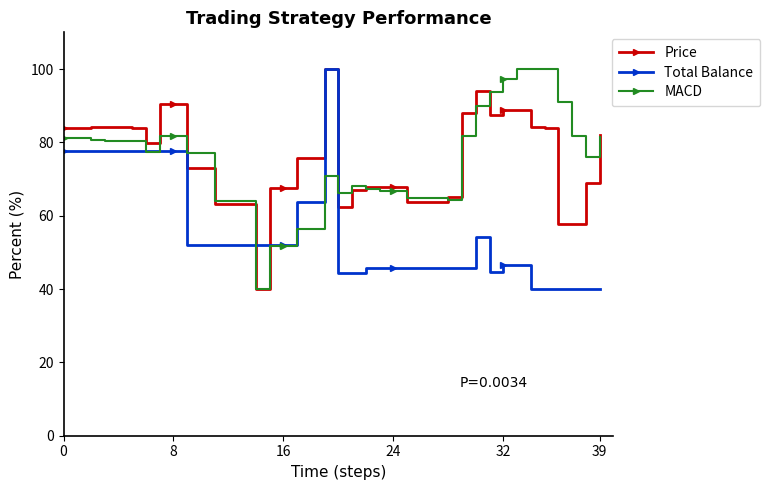

What is the lowest value of the Total Balance series?

40.0